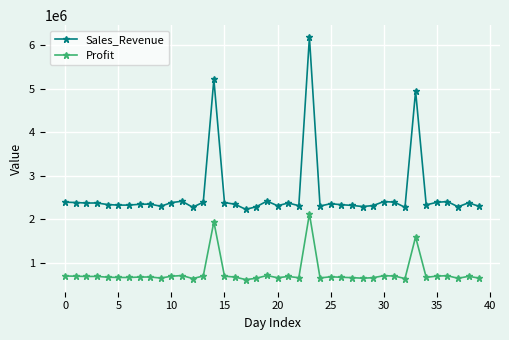

What is the greatest value displayed?

6176474.3